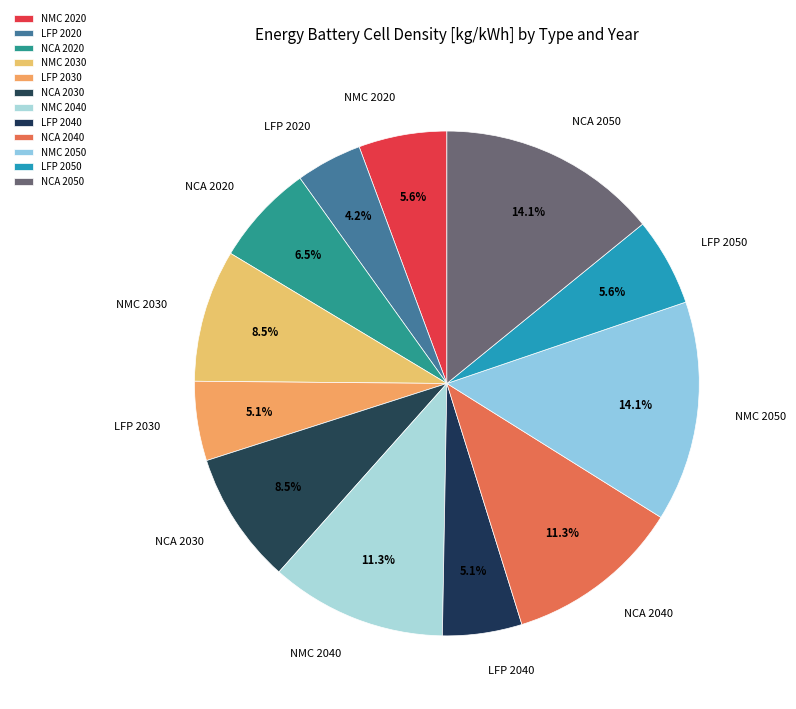

Combined, do NCA 2050 and NCA 2040 account for over 50%?

No